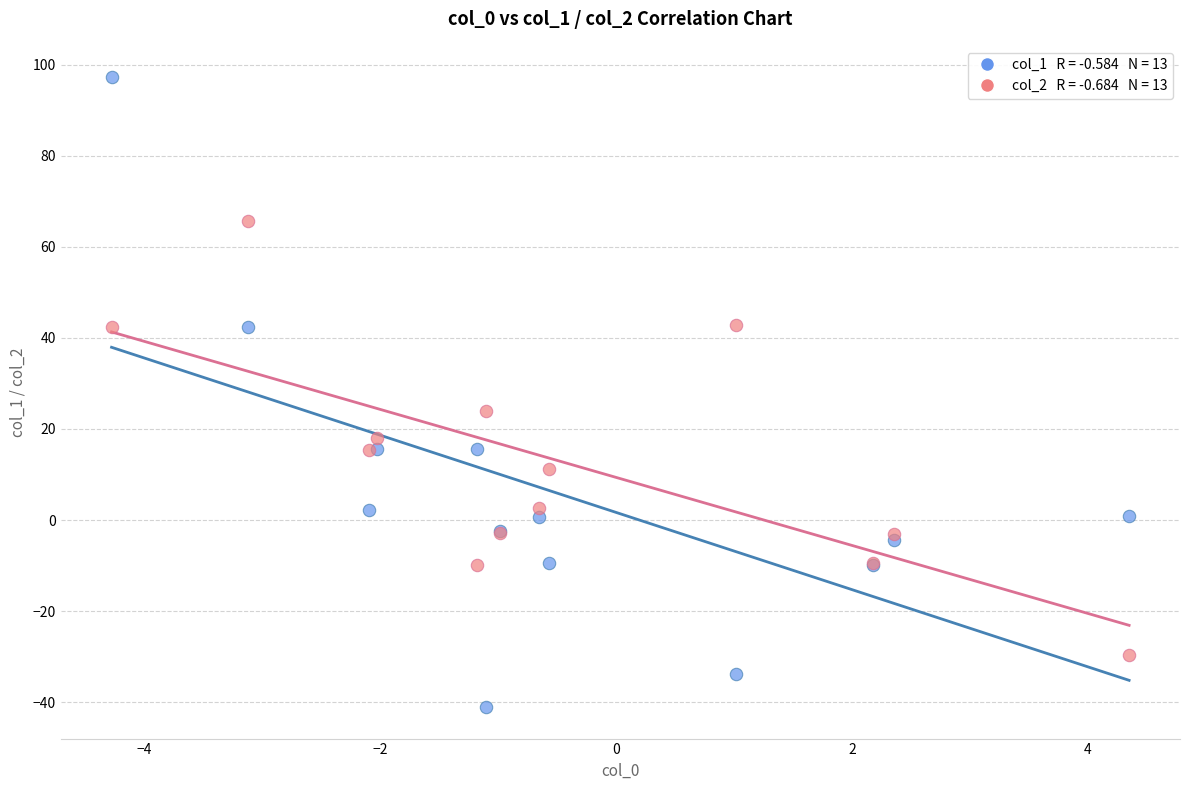

Across all series, what Y value is closest to 28?

24.0